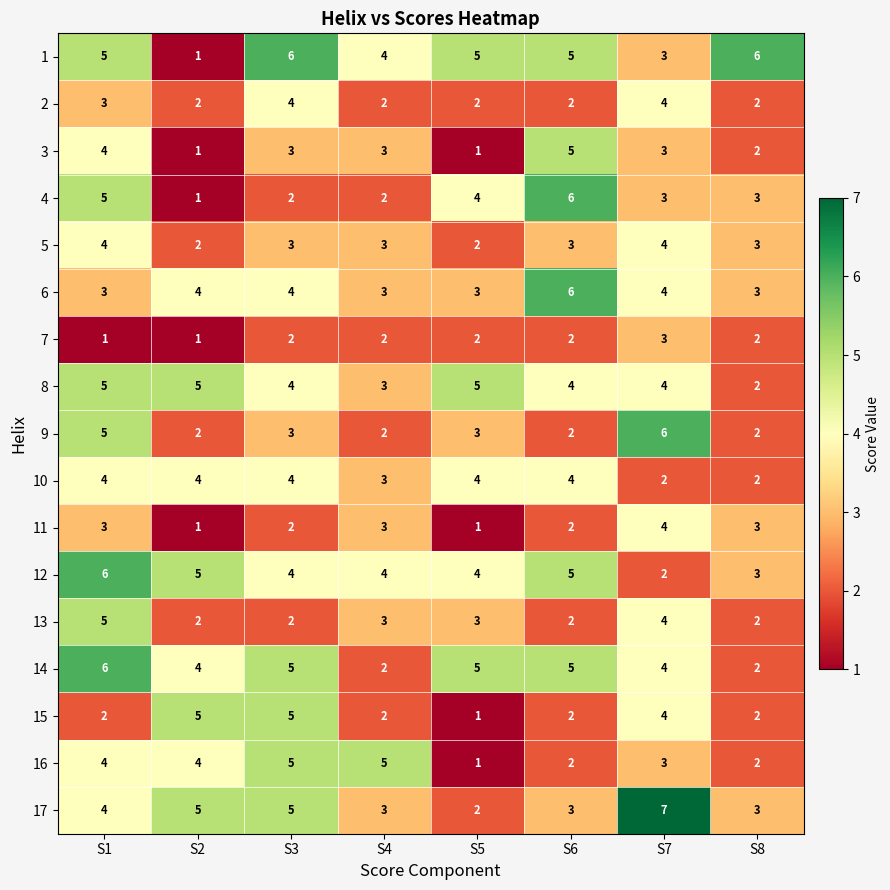

How many series are shown in this chart?

17